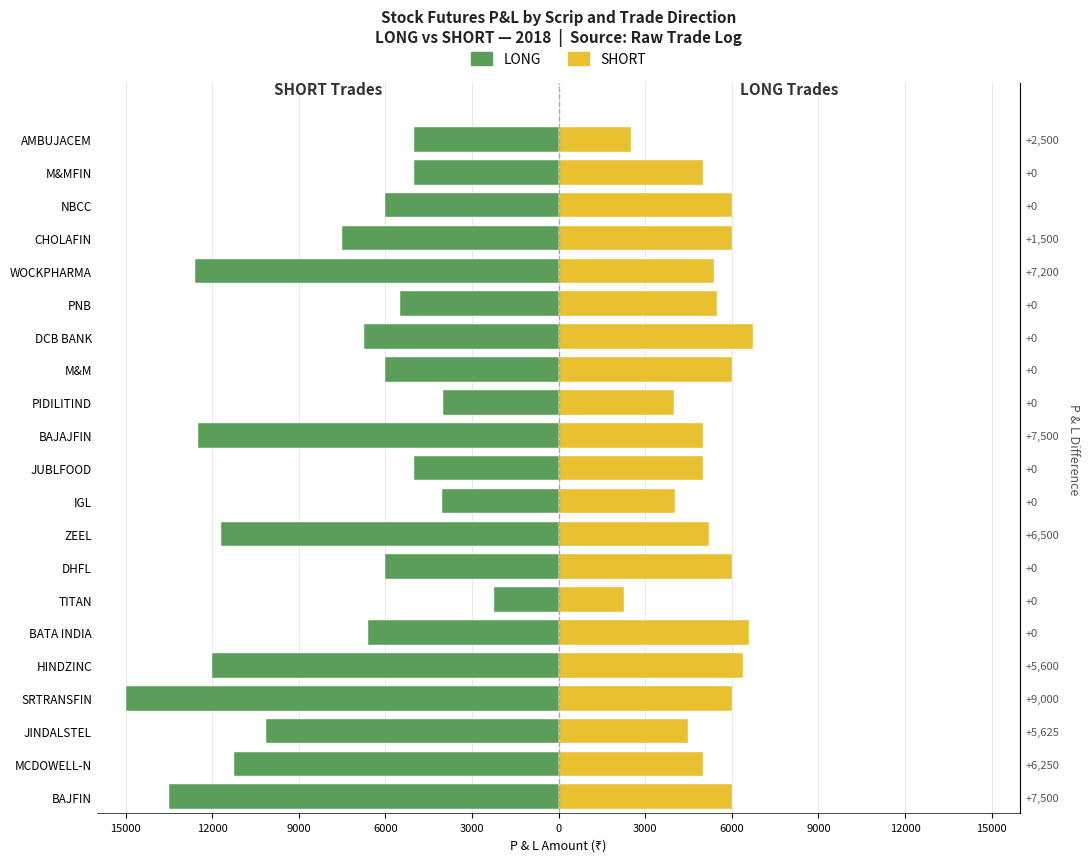

What is the spread (max minus min) of values at 6000?

21000